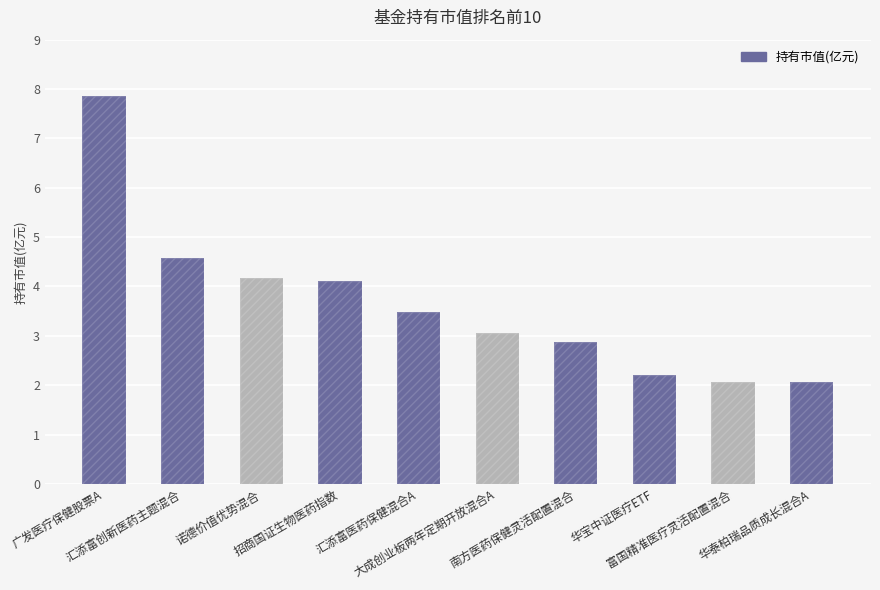

How many data points are less than 3?

4